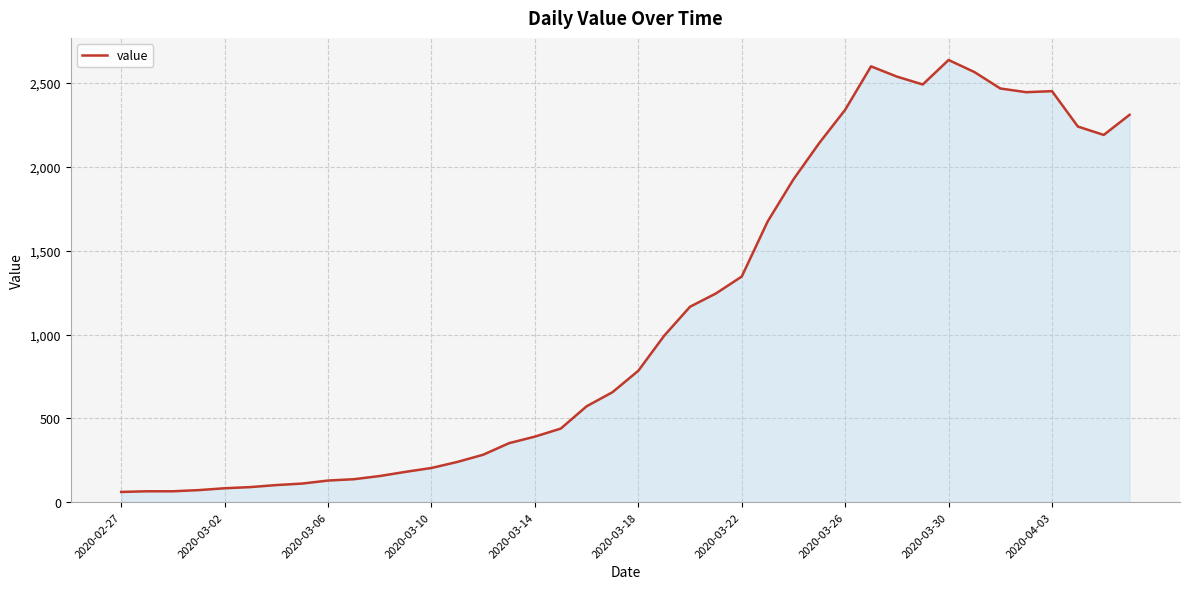

What is the difference between the maximum and minimum values?

2577